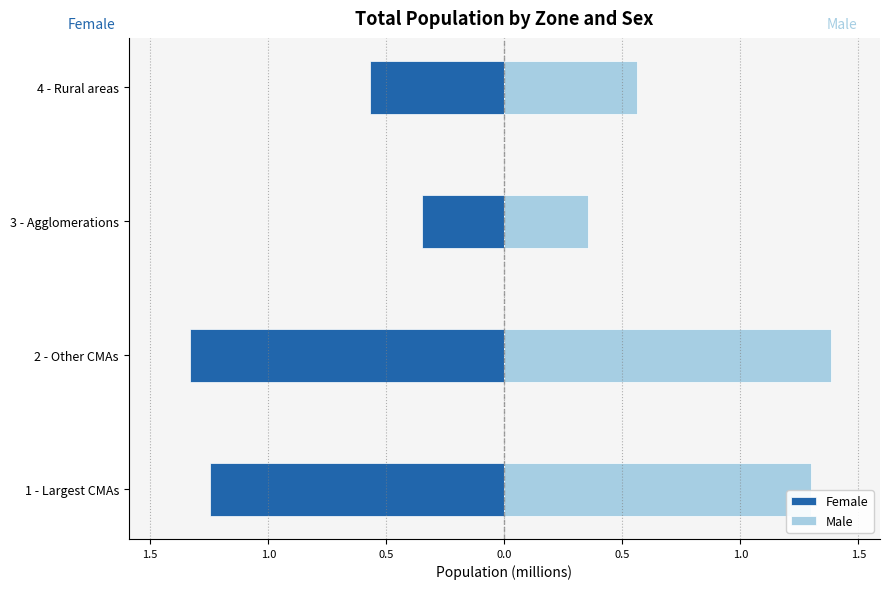

Rank the series by their average value, from highest to lowest.

Male, Female